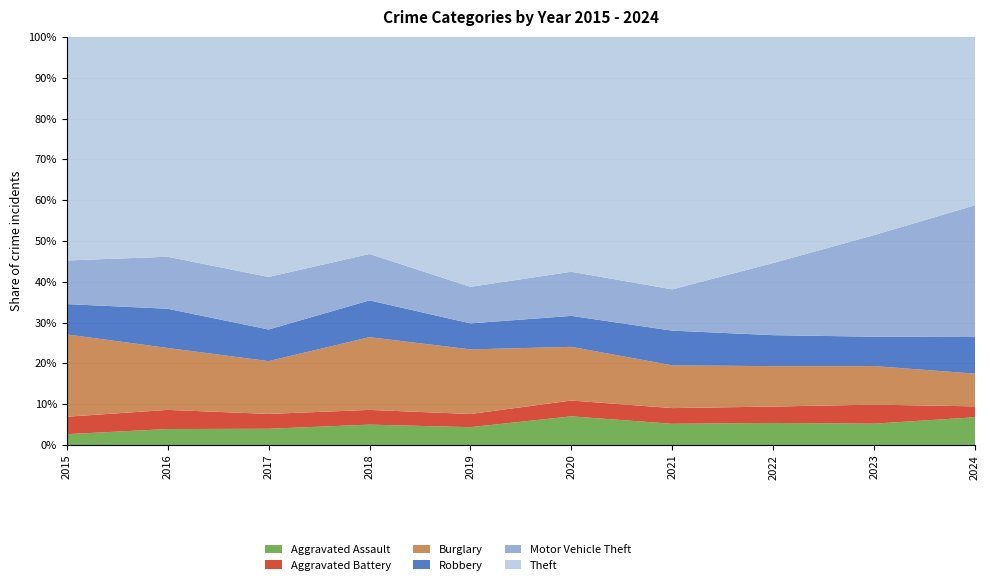

Reading left to right, transcribe all the data shown in this chart.

Aggravated Assault: 31	50	59	72	61	87	58	89	93	28
Aggravated Battery: 50	60	54	52	45	48	43	66	83	11
Burglary: 236	194	192	257	221	163	117	163	168	33
Robbery: 87	123	115	130	89	94	95	125	128	37
Motor Vehicle Theft: 125	163	191	164	125	134	113	291	443	133
Theft: 641	689	873	767	855	713	691	912	864	170